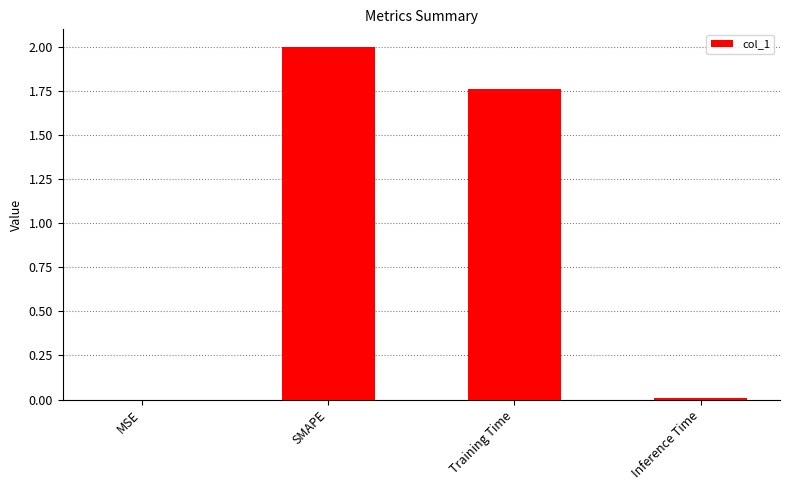

What is the change in value from MSE to SMAPE?

+2.0